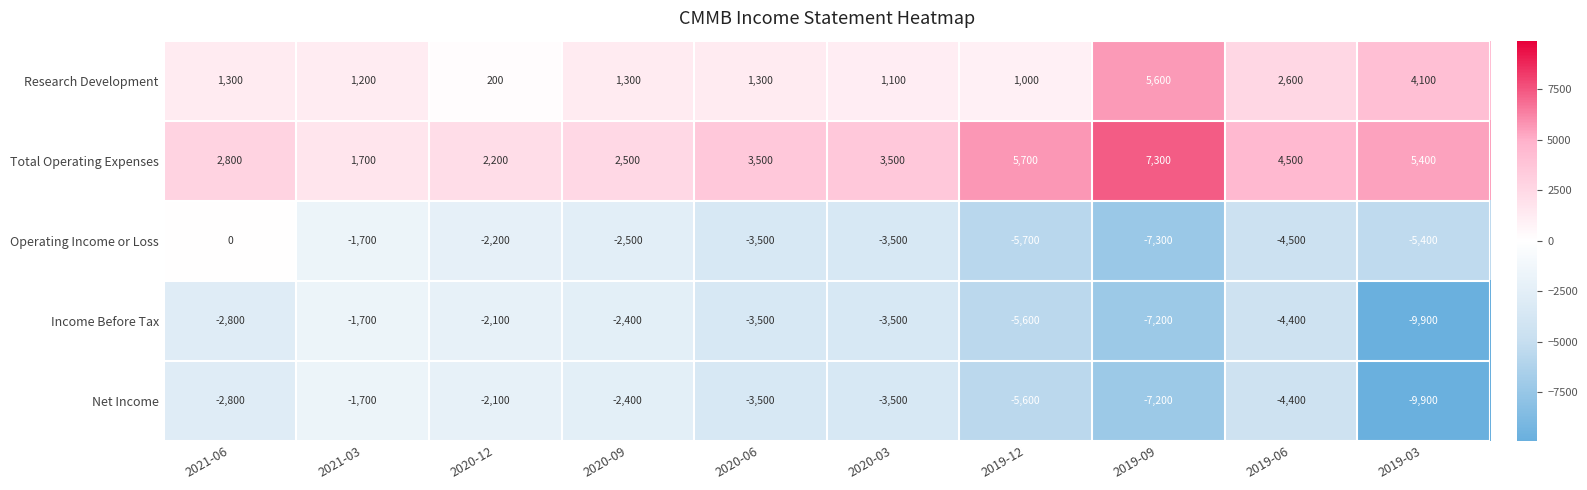

What is the difference between the highest and lowest values at 2020-03?

7000